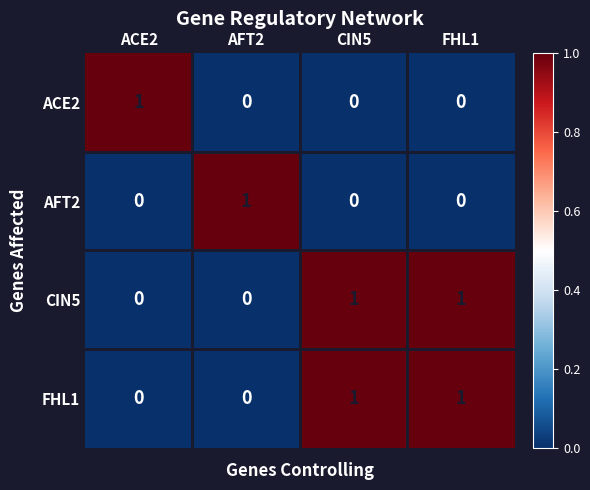

How many FHL1 values are between 0 and 1?

4